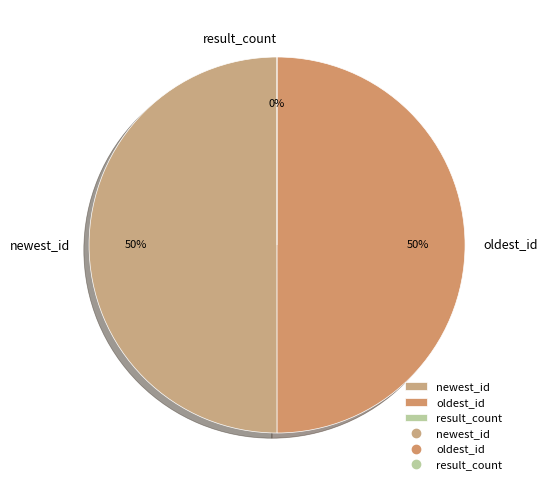

How much of the chart is everything except oldest_id?

50.0%